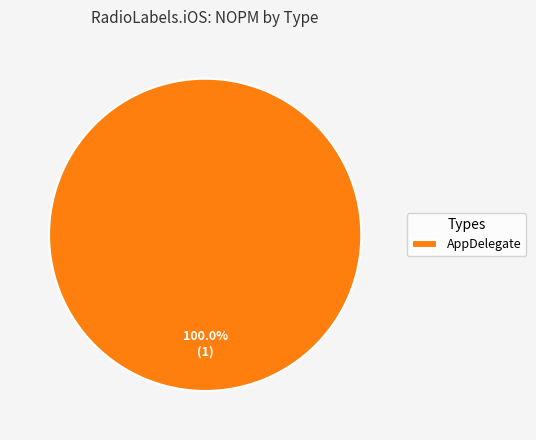

Which slice represents more than half of the pie?

AppDelegate